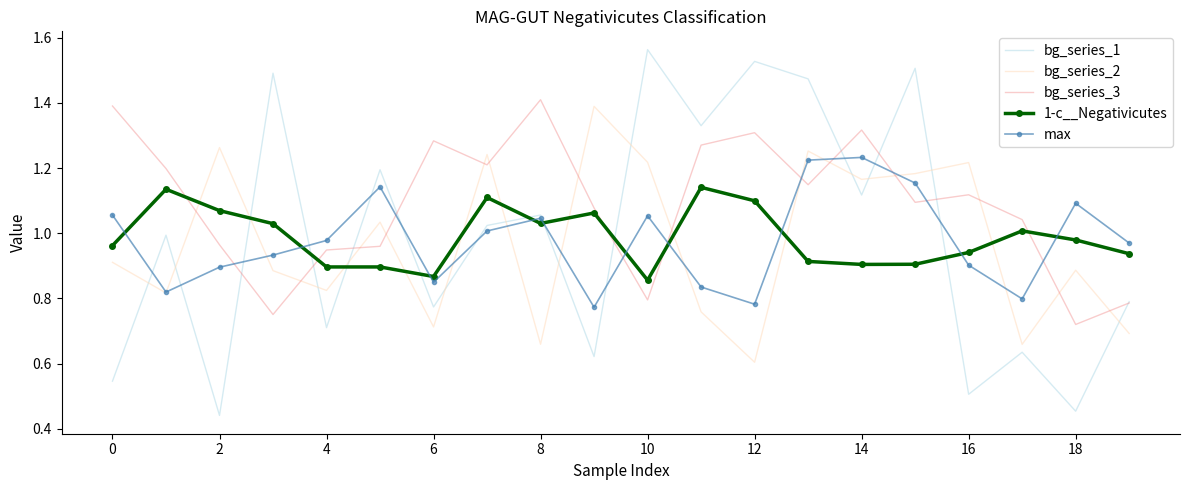

True or false: bg_series_2 and 1-c__Negativicutes cross at least once.

True